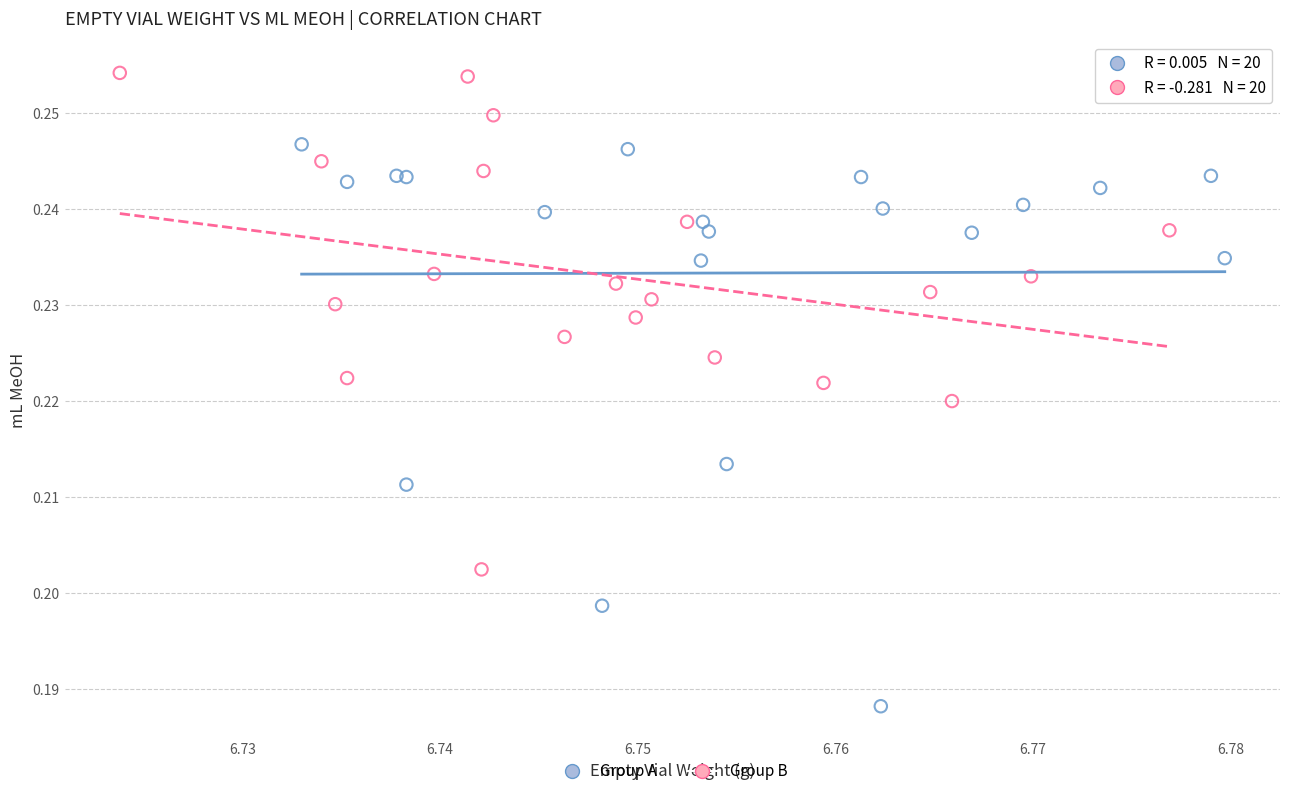

Which series has the largest Y range (max minus min)?

Group A